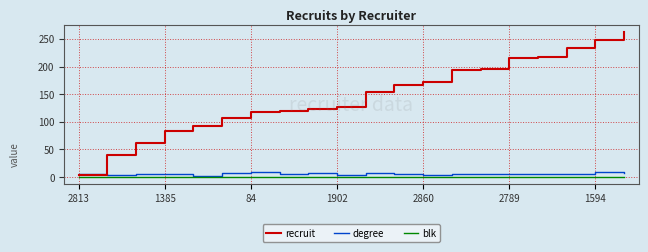

True or false: blk and recruit intersect in this chart.

False